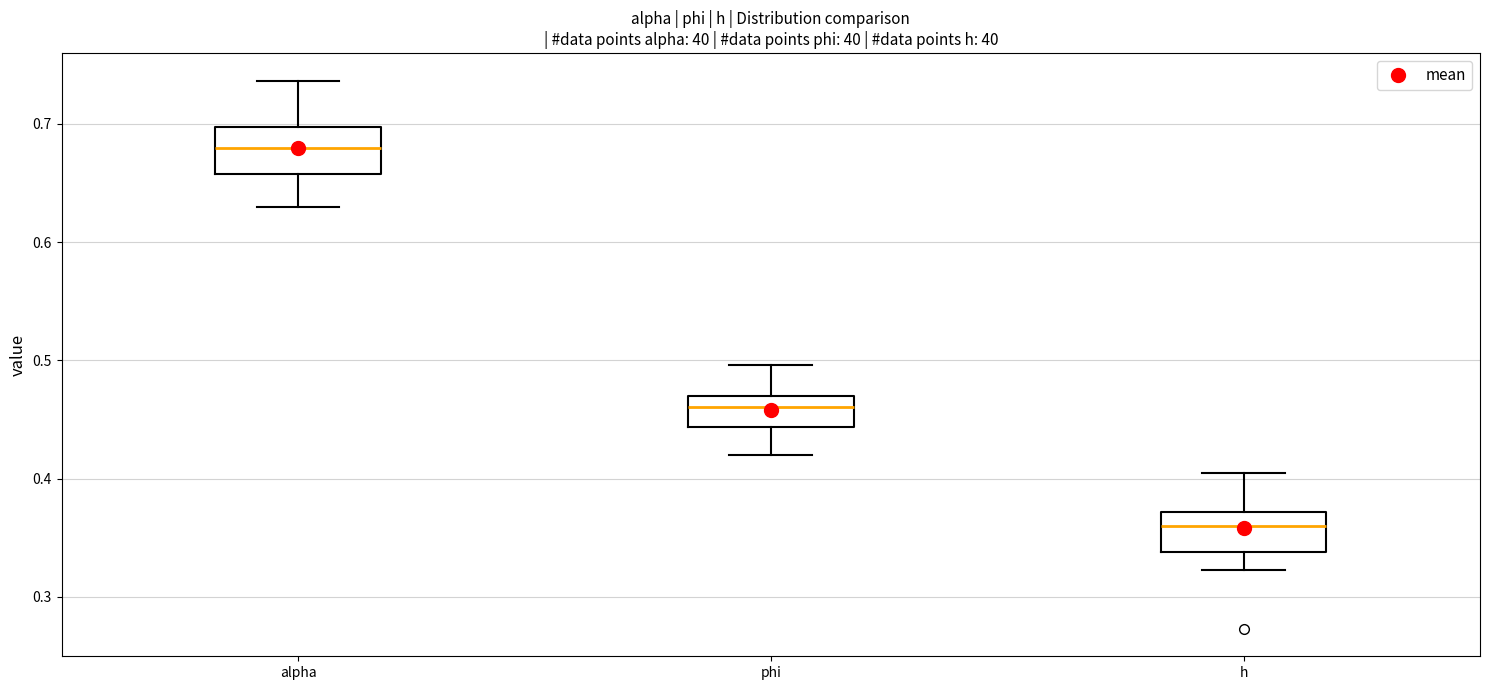

Reading left to right, transcribe this box plot: for each box, give where its median line is, the range the box spans, and where its two whiskers end, as read against the y-axis. The values are not printed on the chart, so give them approximately, as read against the axis.

alpha: median 0.68, box 0.66 to 0.70, whiskers 0.63 to 0.74
phi: median 0.46, box 0.44 to 0.47, whiskers 0.42 to 0.50
h: median 0.36, box 0.34 to 0.37, whiskers 0.32 to 0.40